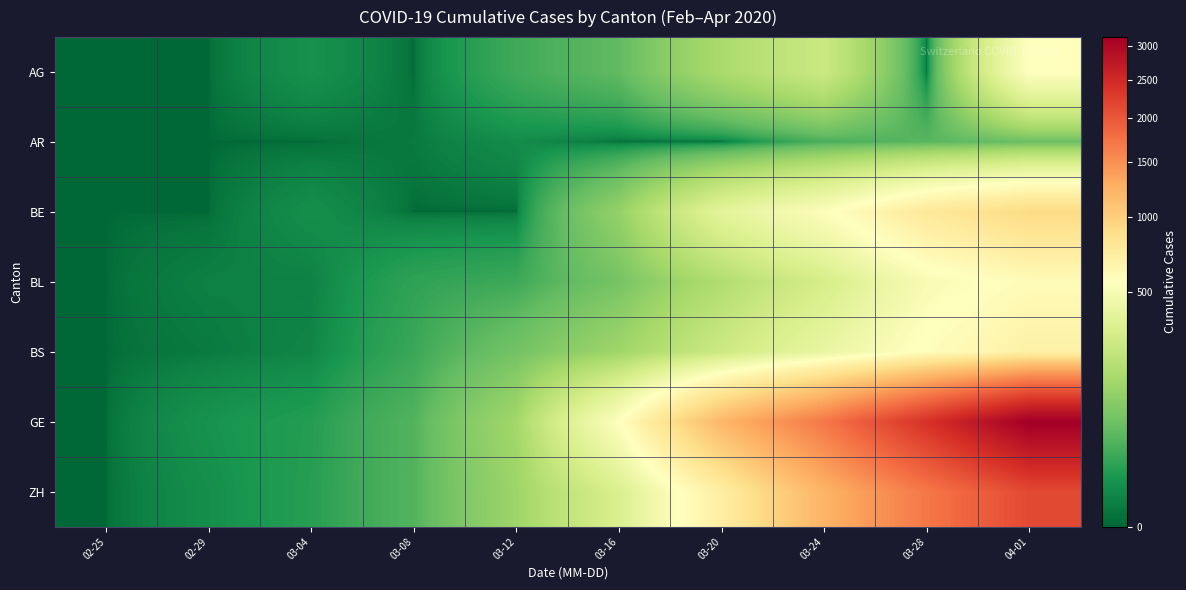

What is the spread (max minus min) of values at 02-29?

8